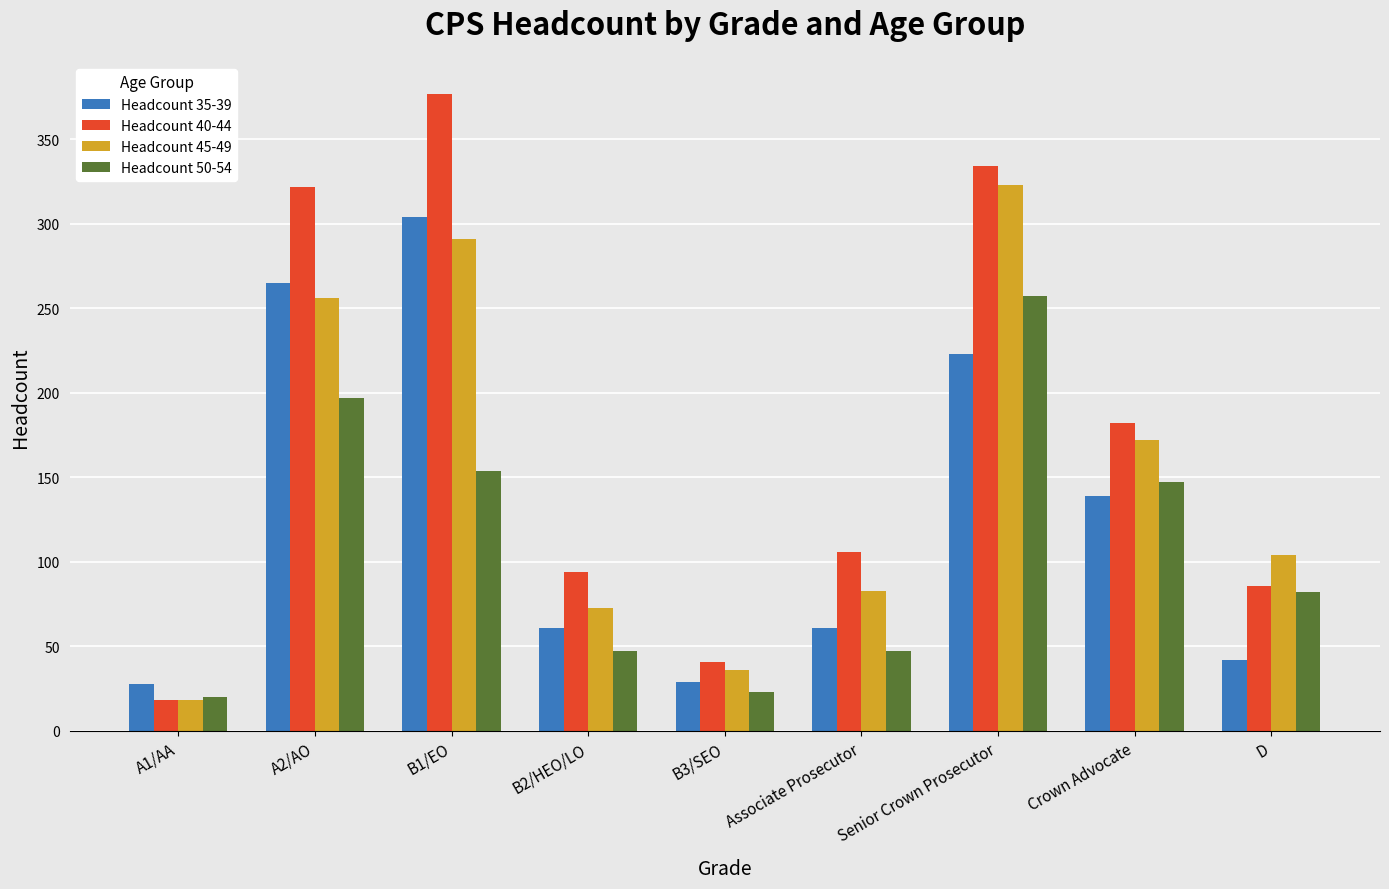

Which category has the lowest value in the Headcount 40-44 series?

A1/AA